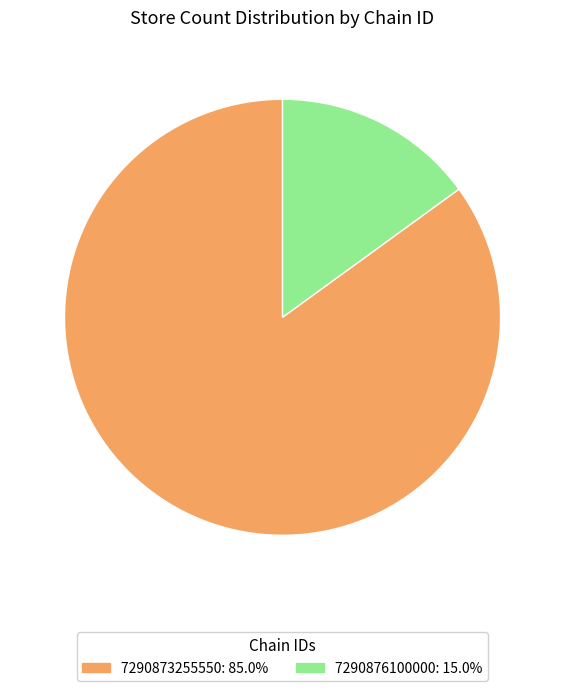

True or false: 7290873255550 accounts for 99% of the total.

False